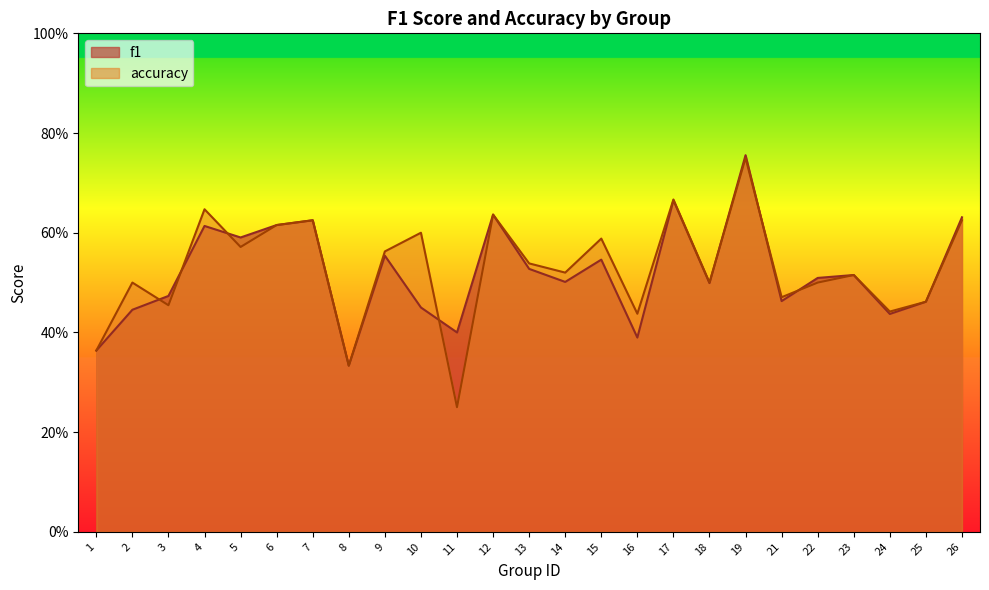

Which label corresponds to the smallest value in the chart?

11